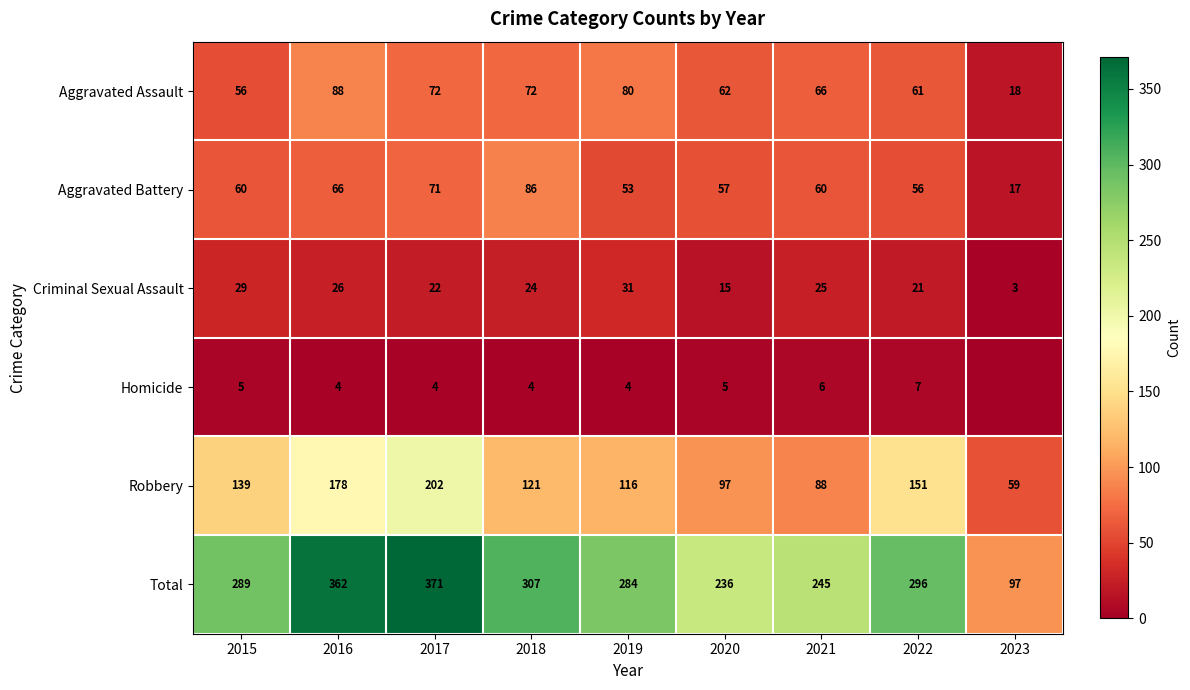

Between 2023 and 2019, which is larger?

2019